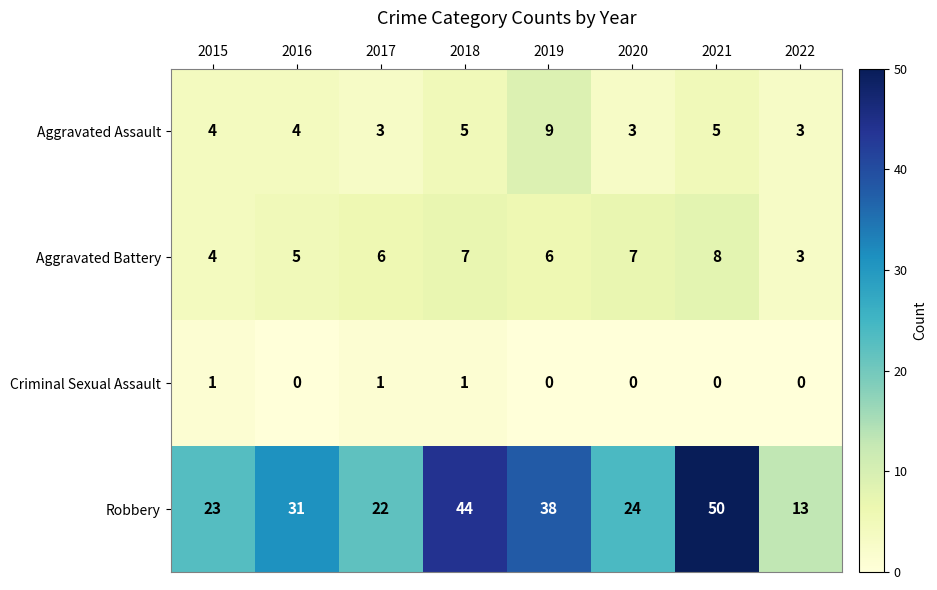

True or false: Robbery has a value of 22 at 2017.

True